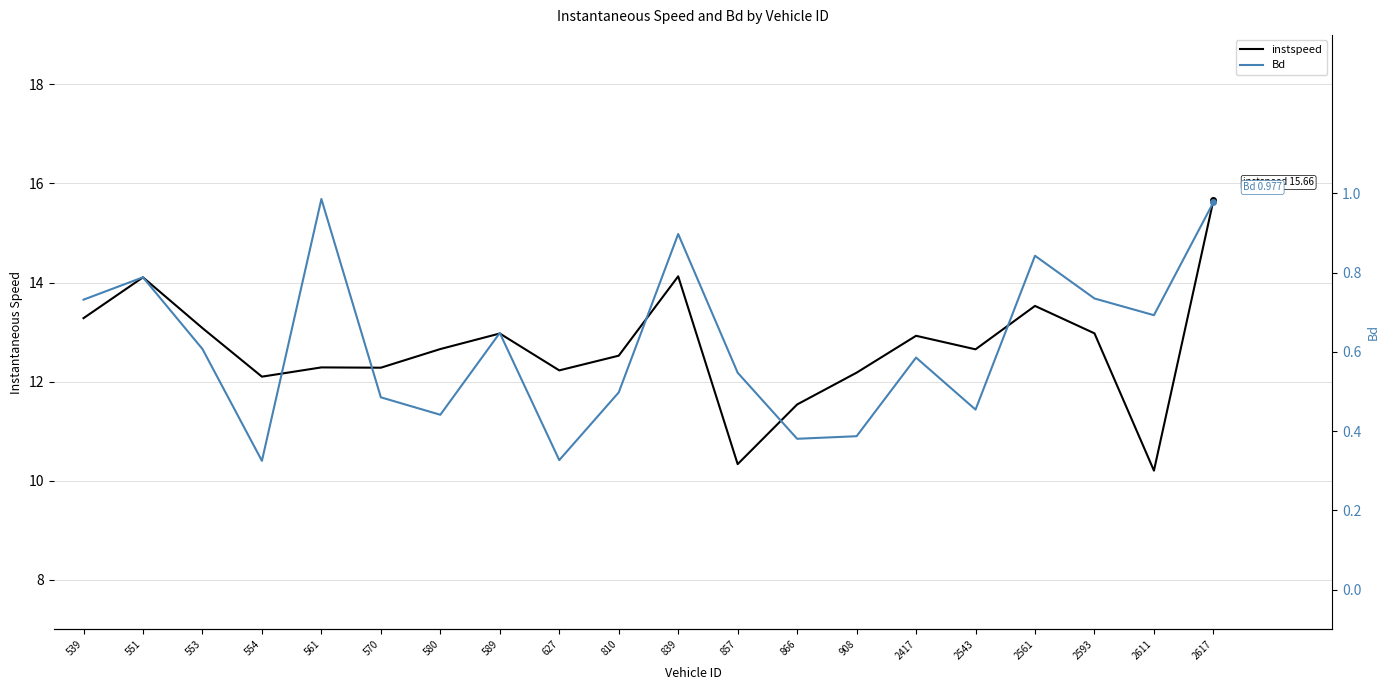

Reading right to left, transcribe all the data shown in this chart.

instspeed: 2617=15.7	2611=10.2	2593=13.0	2561=13.5	2543=12.7	2417=12.9	908=12.2	866=11.5	857=10.3	839=14.1	810=12.5	627=12.2	589=13.0	580=12.7	570=12.3	561=12.3	554=12.1	553=13.1	551=14.1	539=13.3
Bd: 2617=1.0	2611=0.7	2593=0.7	2561=0.8	2543=0.5	2417=0.6	908=0.4	866=0.4	857=0.5	839=0.9	810=0.5	627=0.3	589=0.6	580=0.4	570=0.5	561=1.0	554=0.3	553=0.6	551=0.8	539=0.7